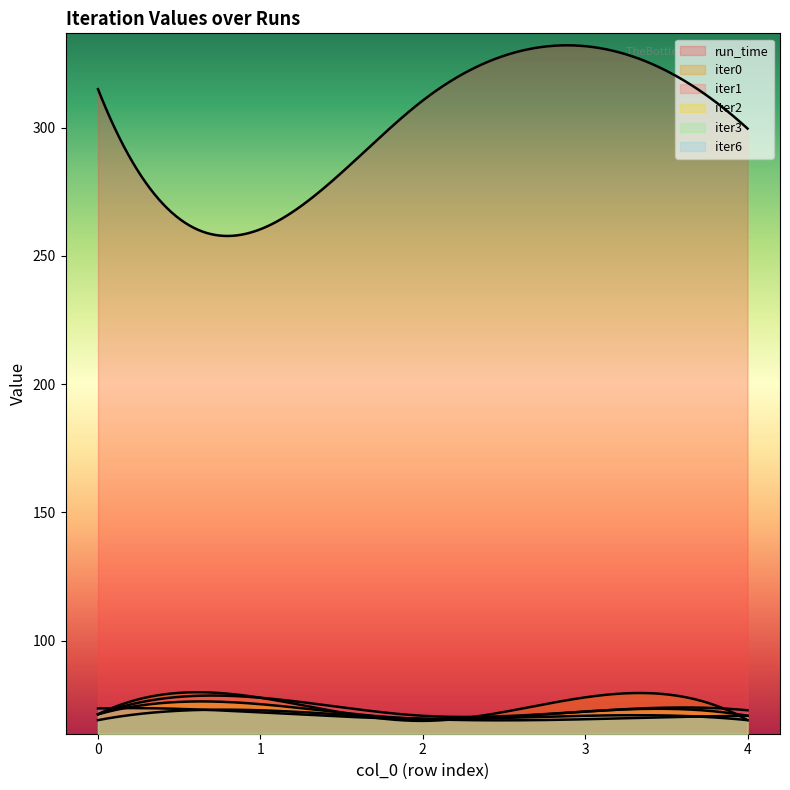

Between 2 and 1, which is larger?

2